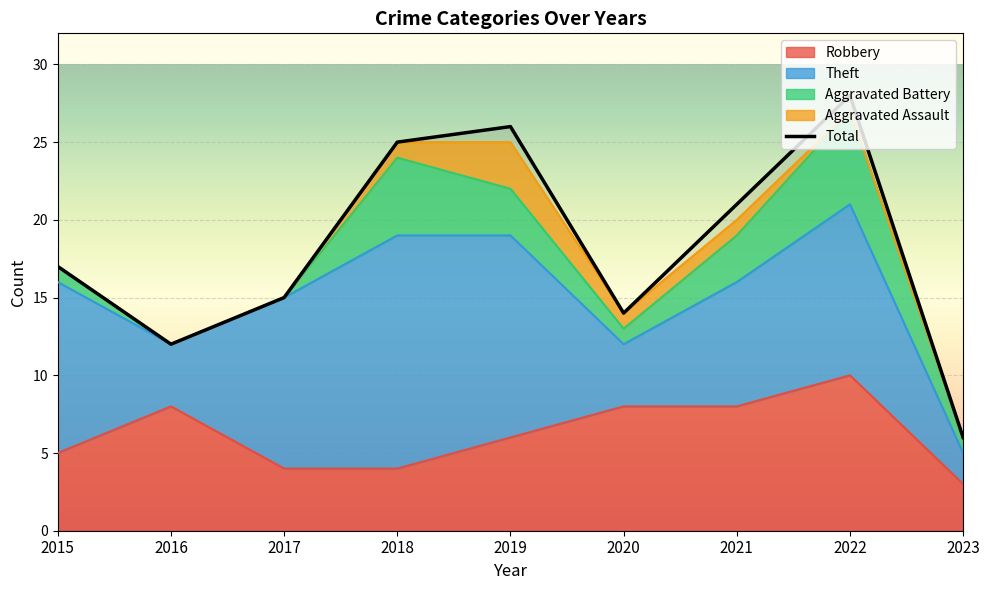

How many data points are above 17?

4